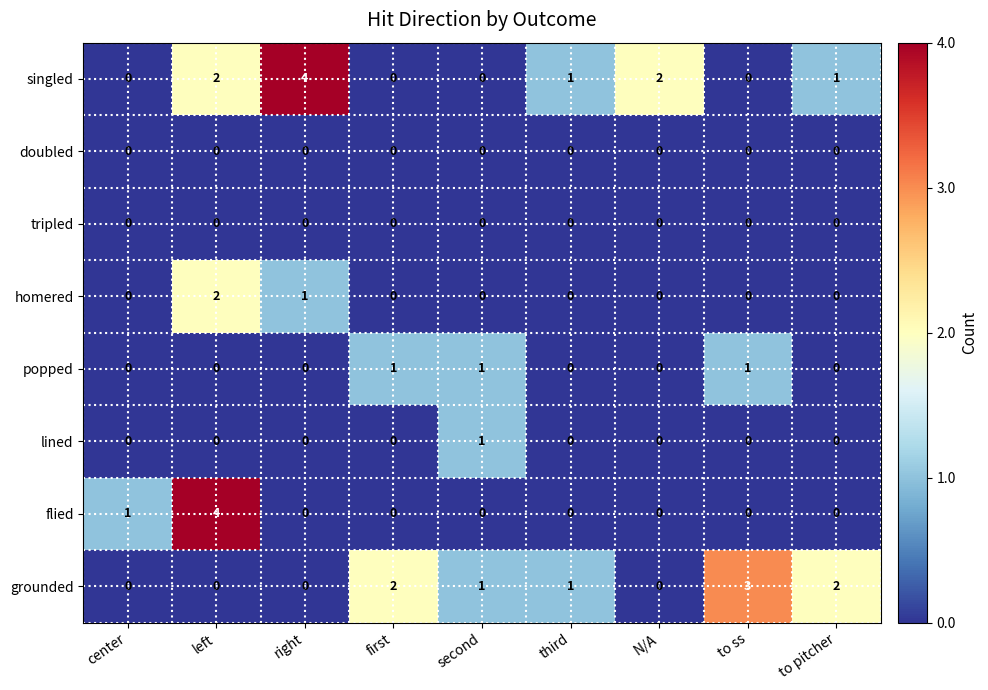

Which series changed the most between N/A and to ss?

grounded